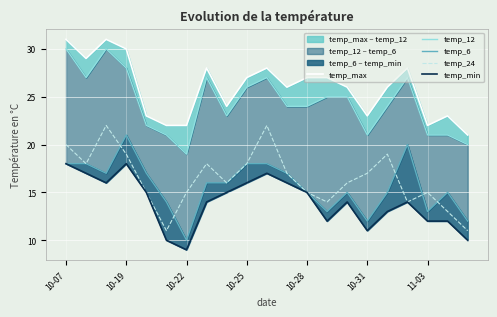

How many data points does each series have?

21